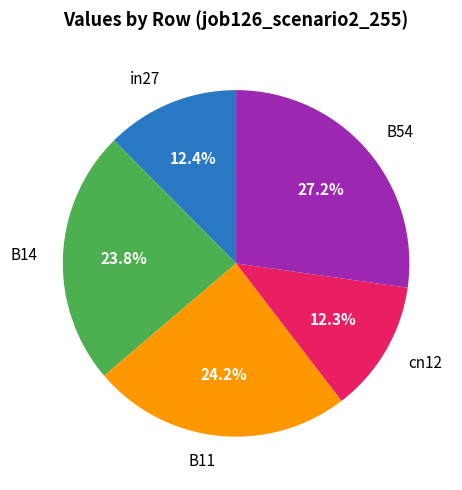

Does any single category account for the majority?

No